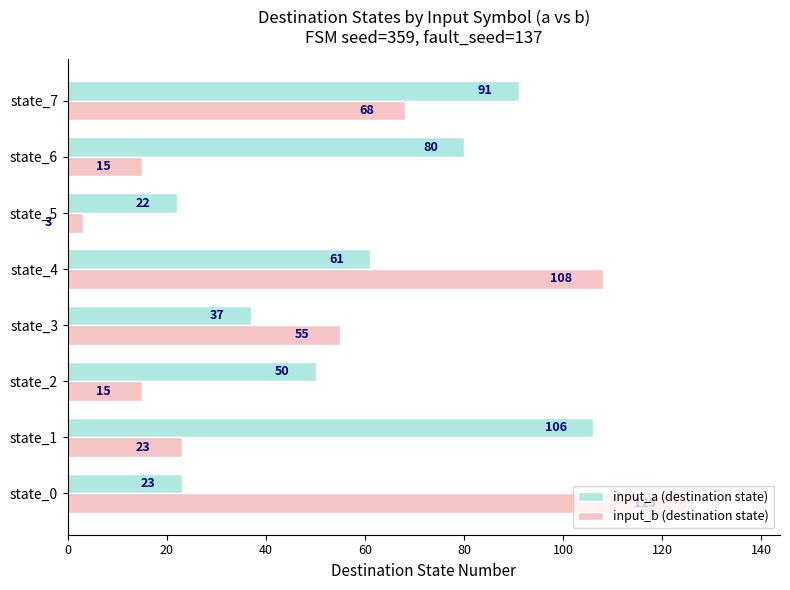

Which category has the lowest value in the input_b (destination state) series?

state_5